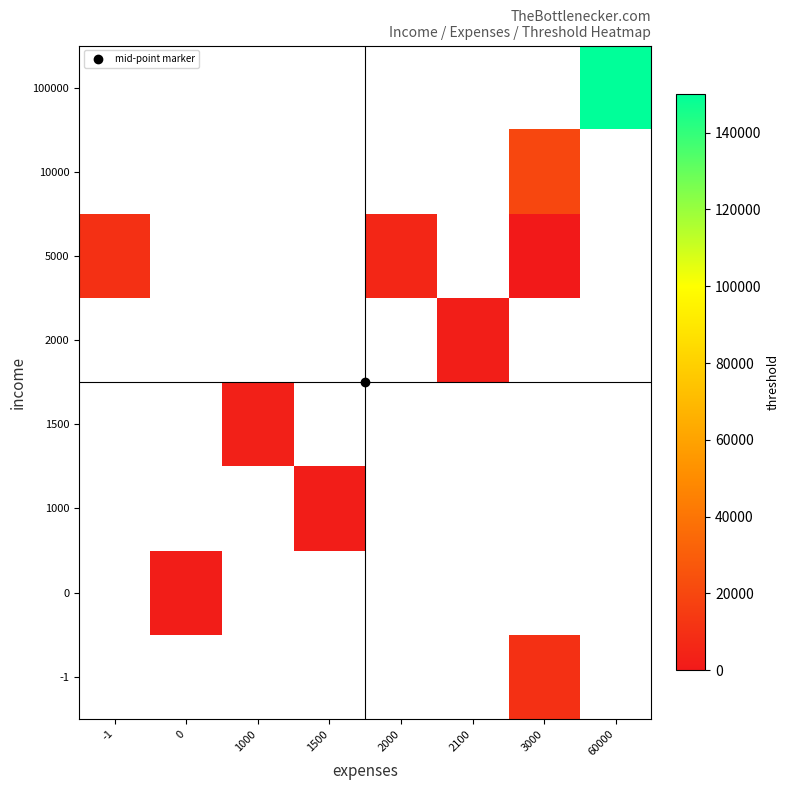

Which label corresponds to the largest value in the chart?

60000